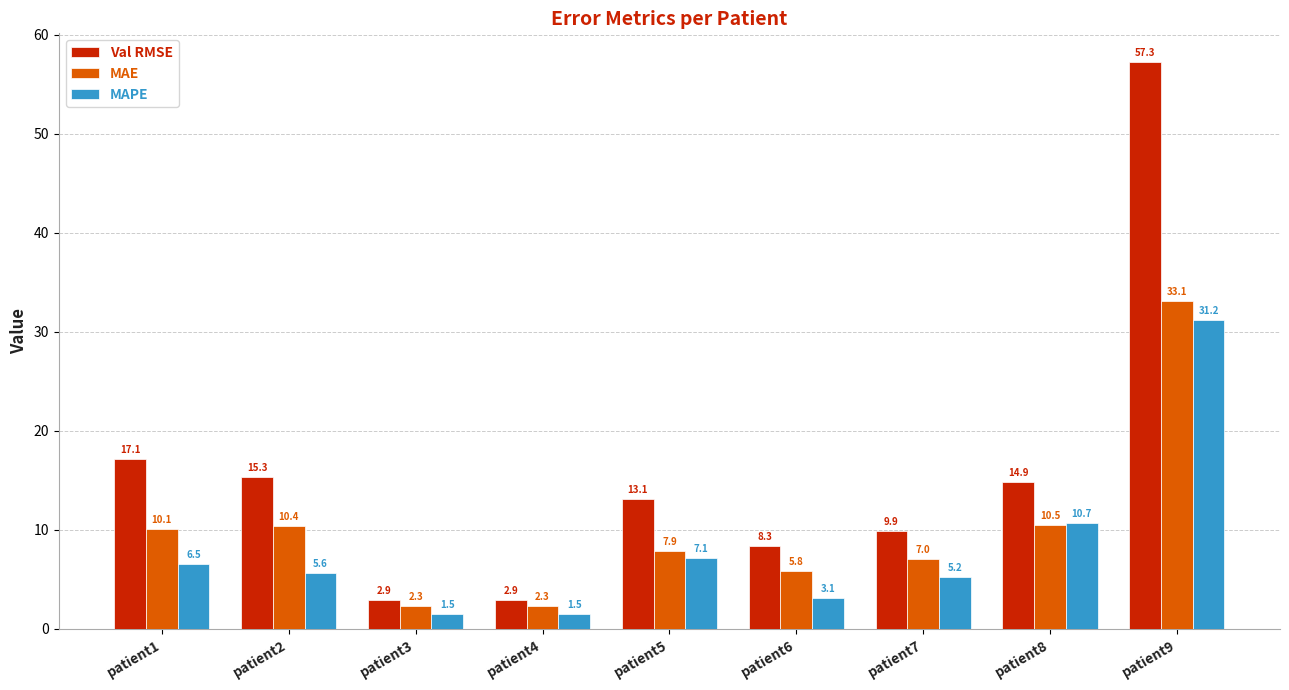

Is it true that MAE equals 5.8 at patient6?

True